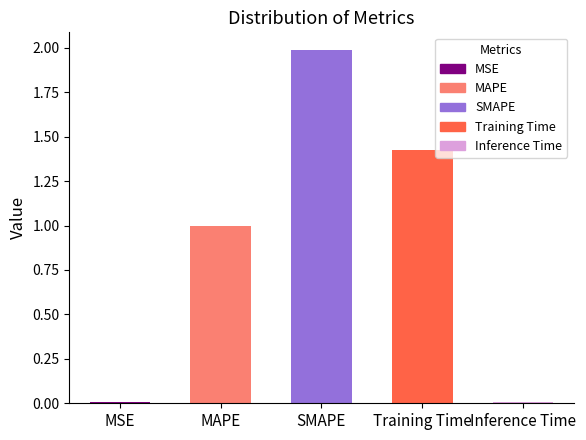

What is the approximate value at MAPE?

1.0